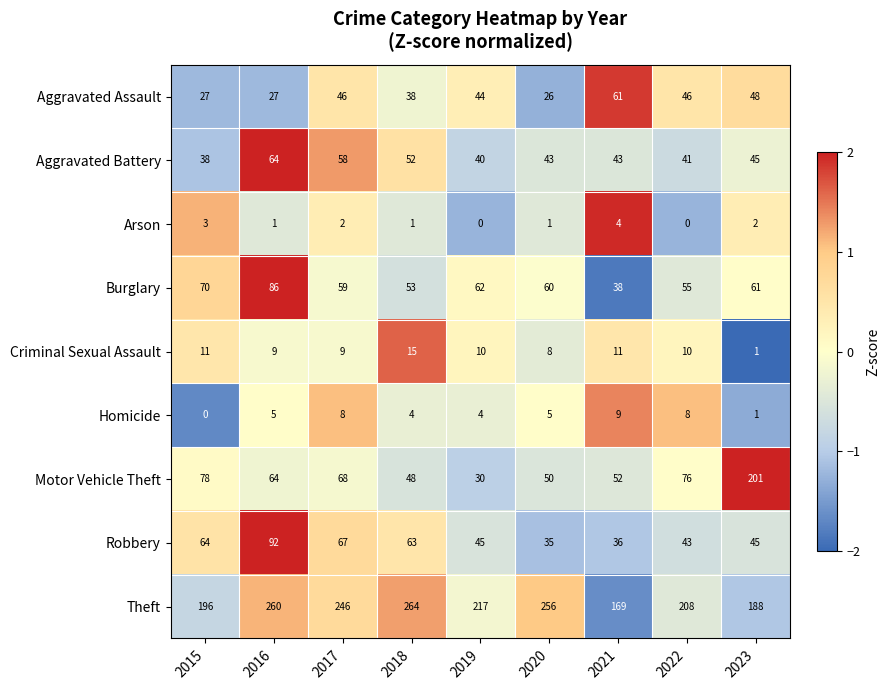

Where does the Burglary series first go above 60?

2015